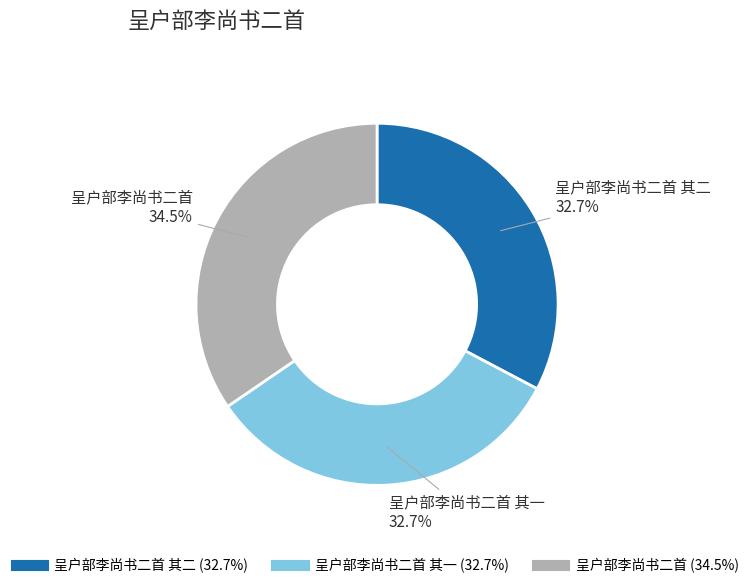

How many segments does this pie chart have?

3